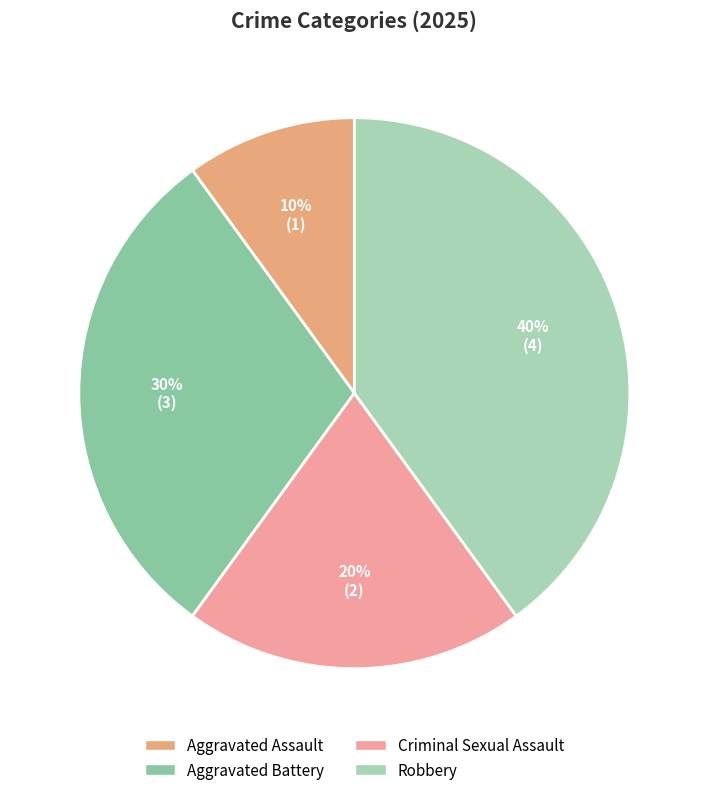

Does Aggravated Battery represent more than half of the total?

No